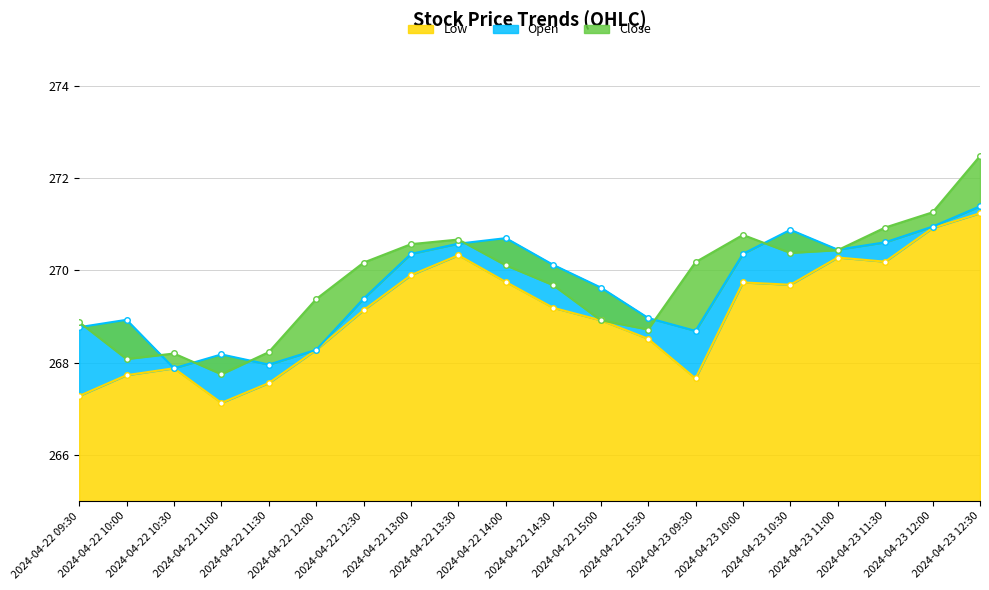

What is the approximate value of Open at 2024-04-22 11:30?

268.0